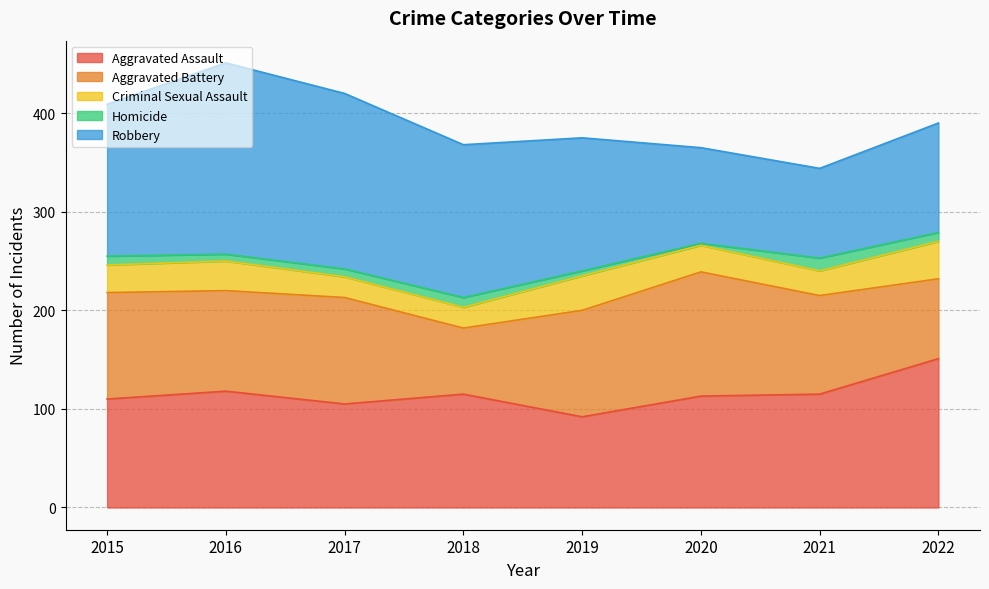

Rank the series at 2015 from highest to lowest value.

Robbery, Aggravated Assault, Aggravated Battery, Criminal Sexual Assault, Homicide